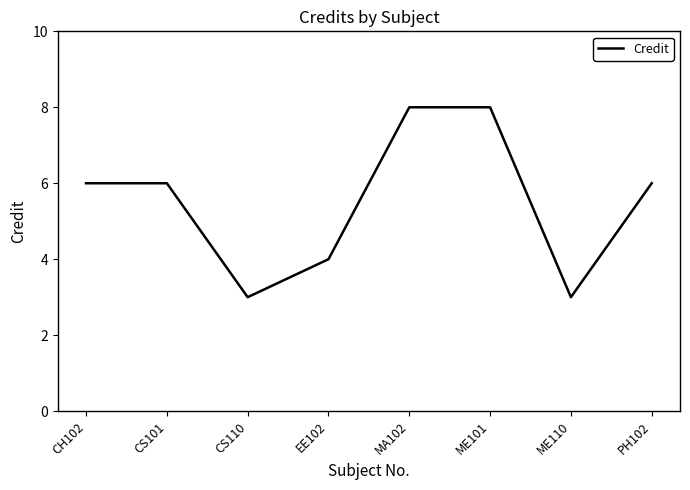

What is the maximum value shown in the chart?

8